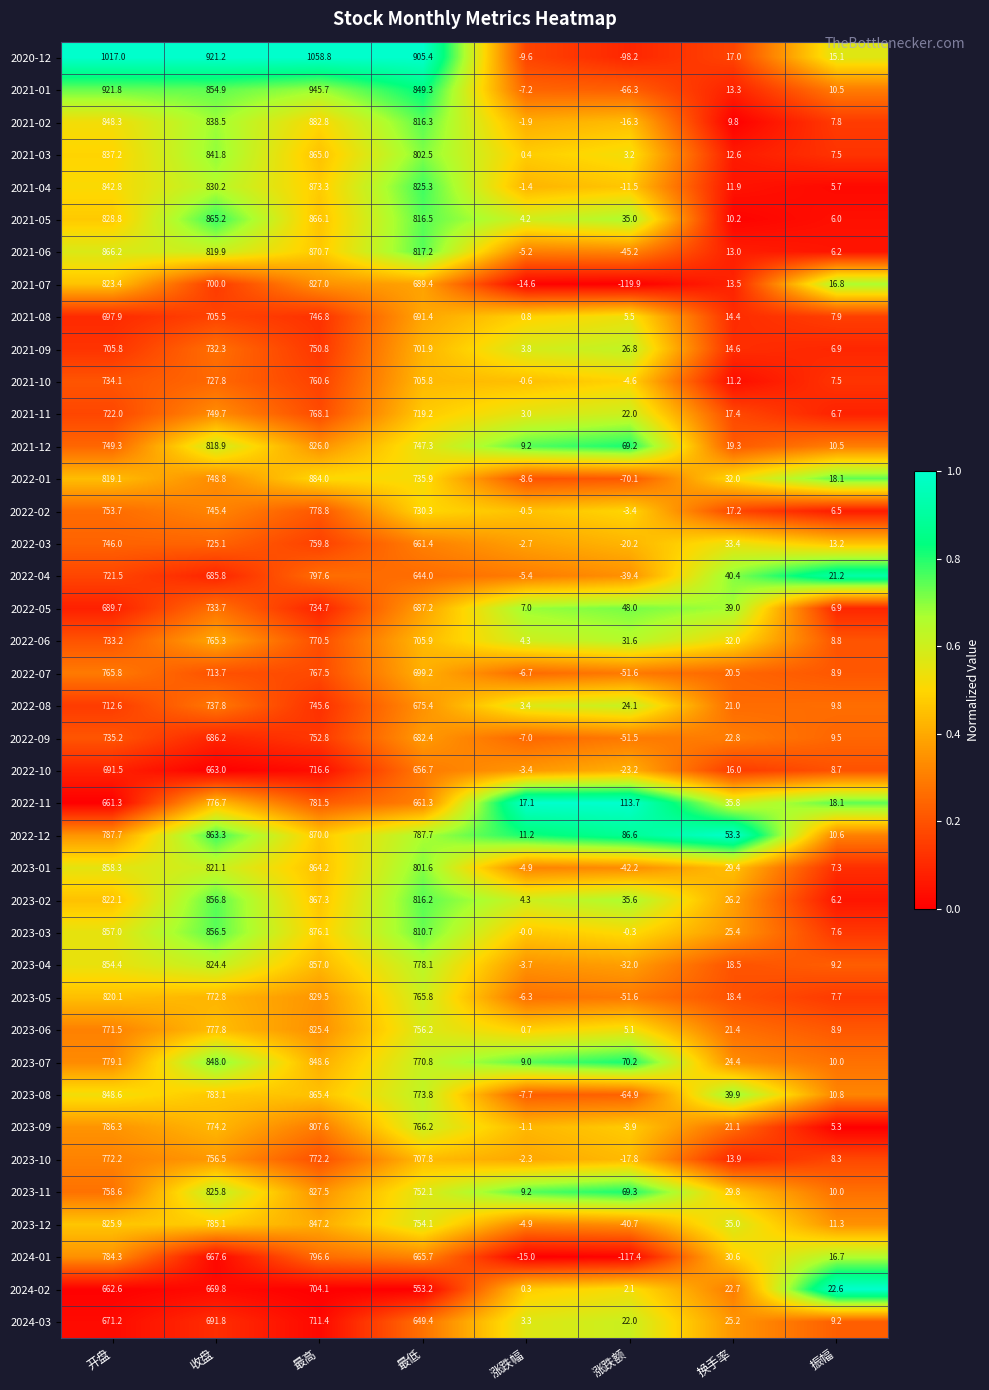

Where is 2022-10 nearest to the value 346?

最低